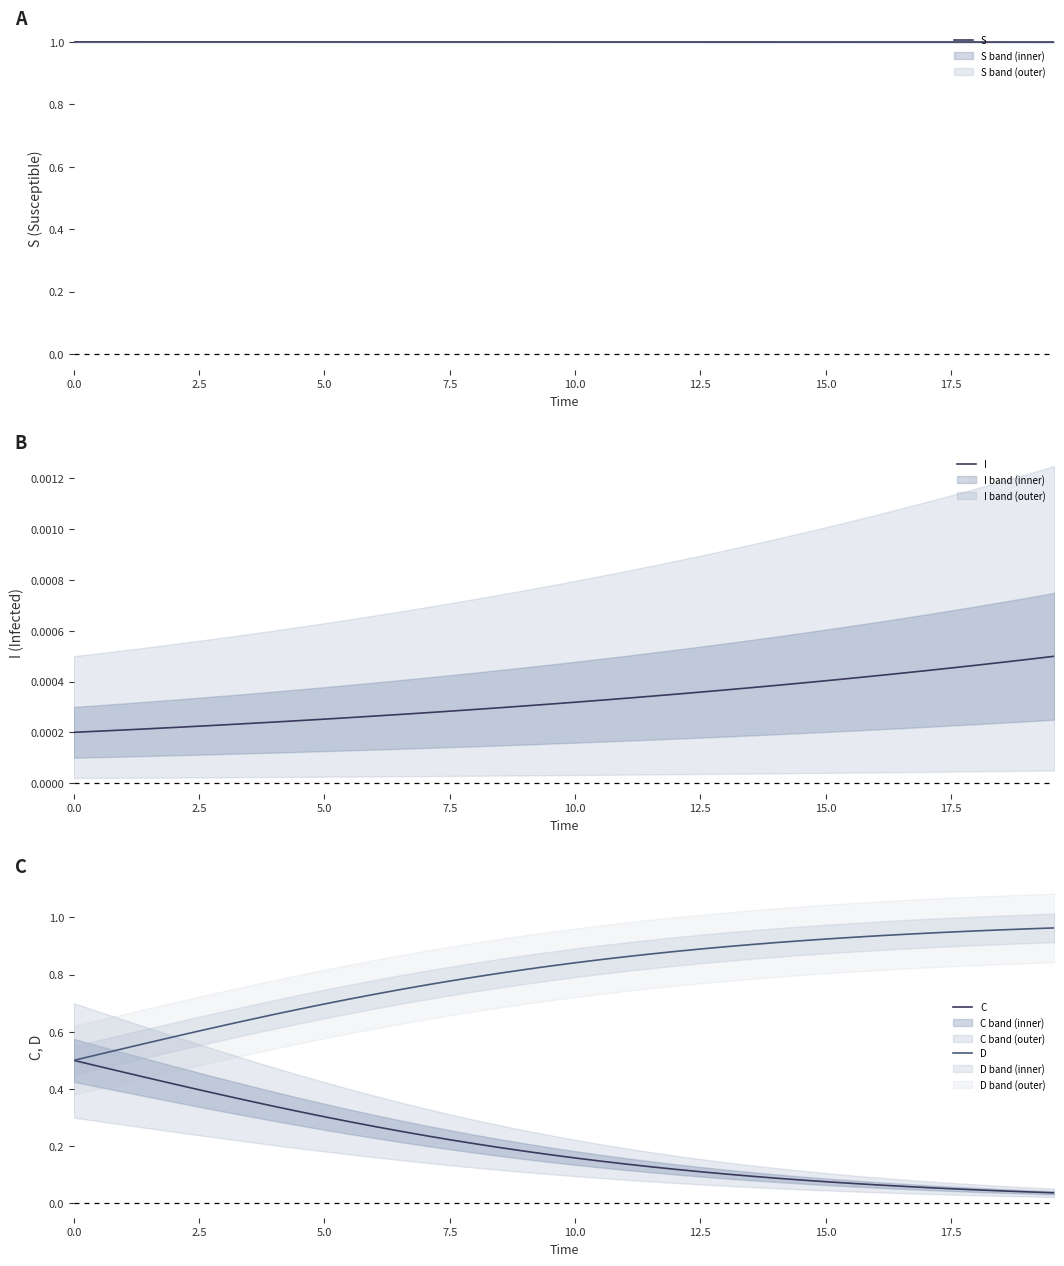

What is the average value of the S series?

1.0